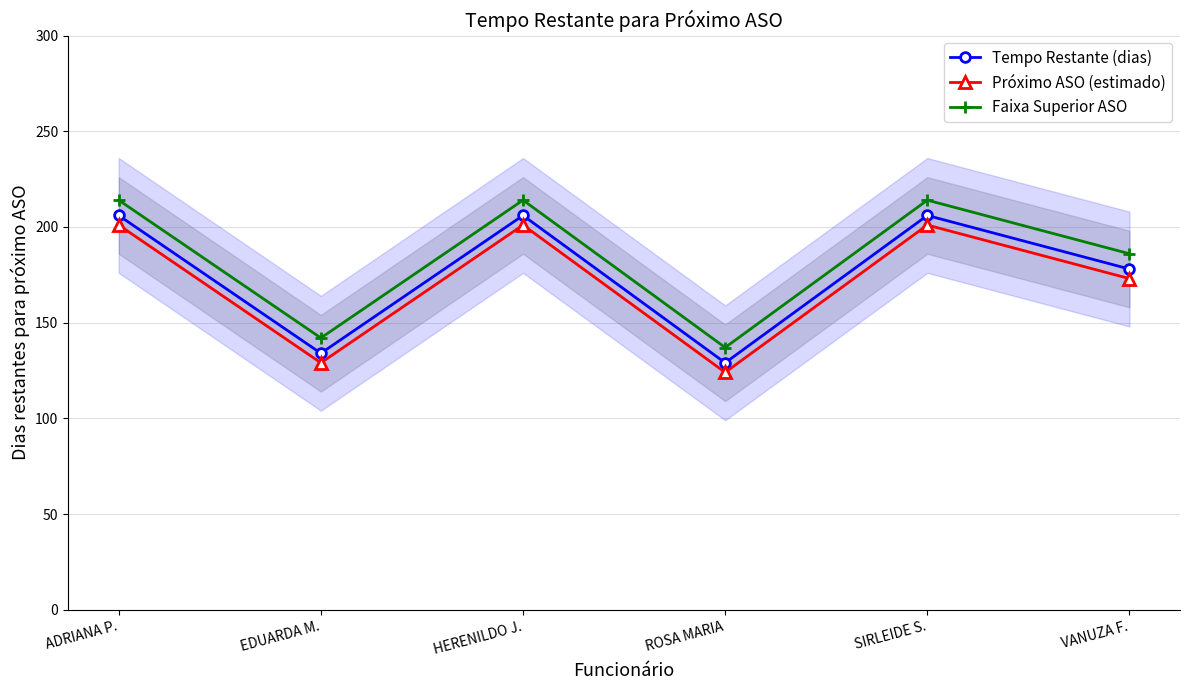

What position from the right is SIRLEIDE S.?

2